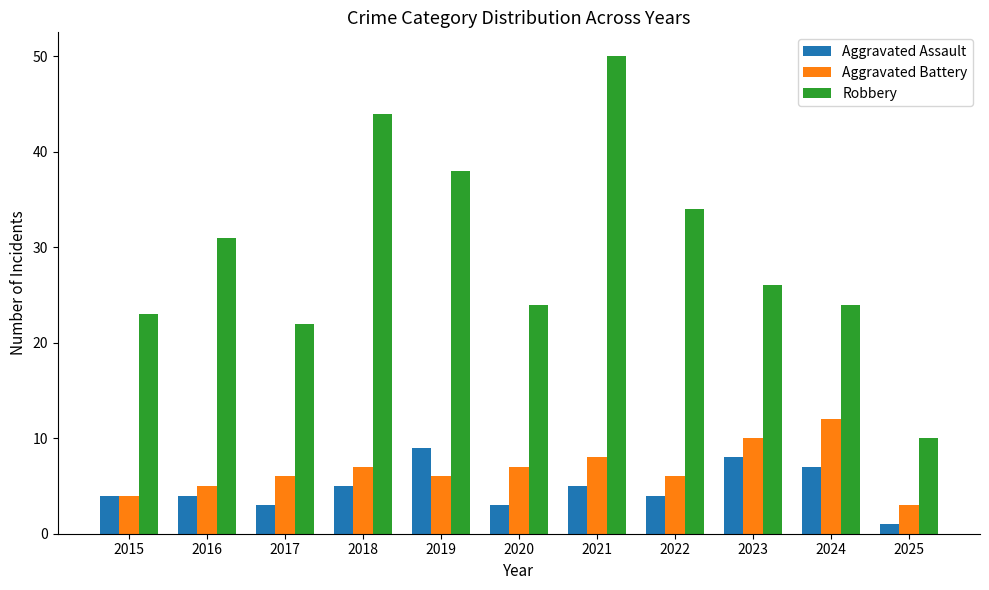

Reading left to right, transcribe all the data shown in this chart.

Aggravated Assault: 2015=4	2016=4	2017=3	2018=5	2019=9	2020=3	2021=5	2022=4	2023=8	2024=7	2025=1
Aggravated Battery: 2015=4	2016=5	2017=6	2018=7	2019=6	2020=7	2021=8	2022=6	2023=10	2024=12	2025=3
Robbery: 2015=23	2016=31	2017=22	2018=44	2019=38	2020=24	2021=50	2022=34	2023=26	2024=24	2025=10